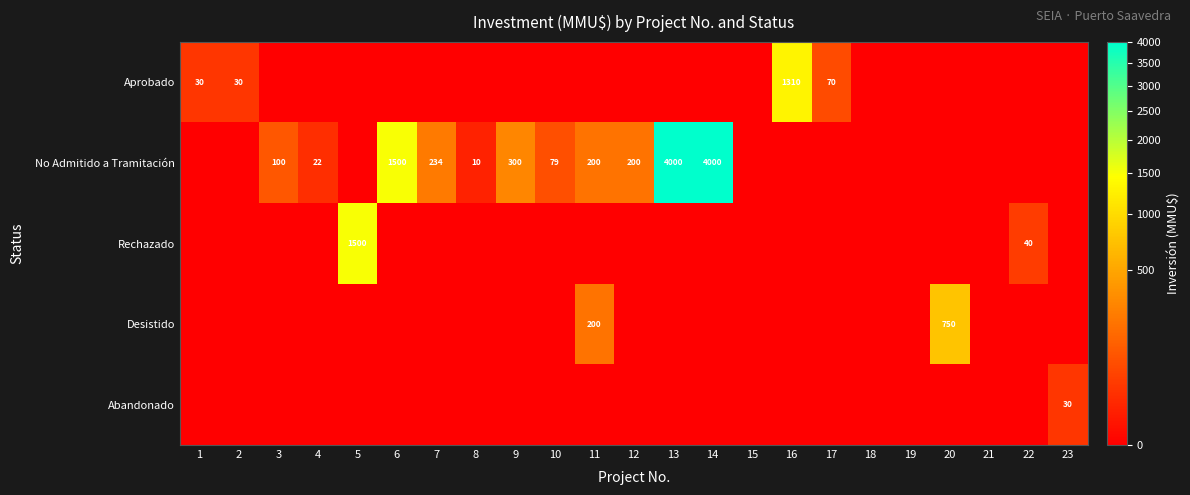

Which category has the lowest value across all series?

3